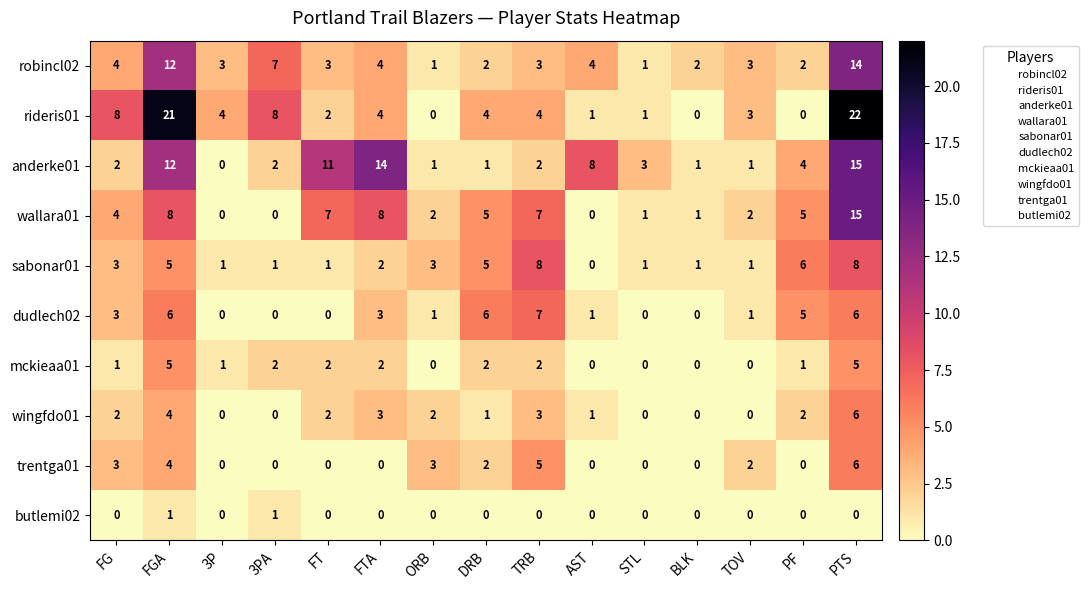

What is the spread (max minus min) of values at TRB?

8